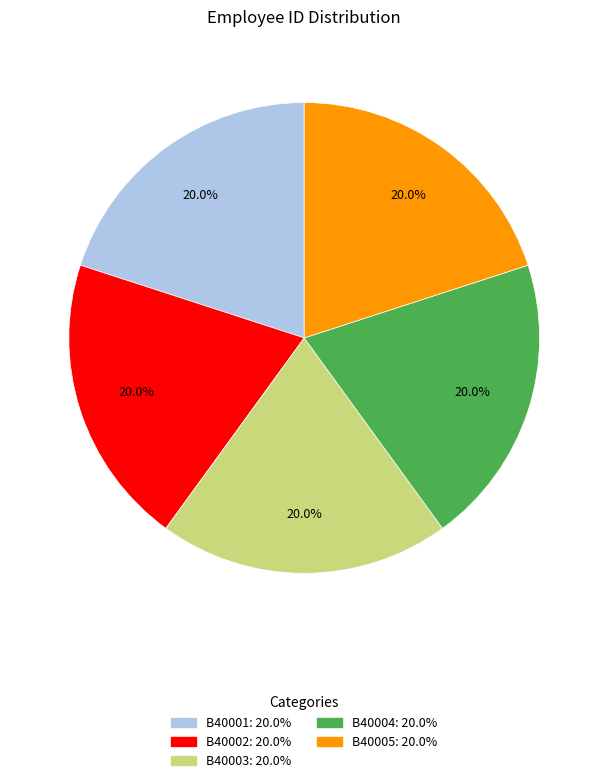

Approximately how many times larger is the value at B40001 compared to B40003?

1.0